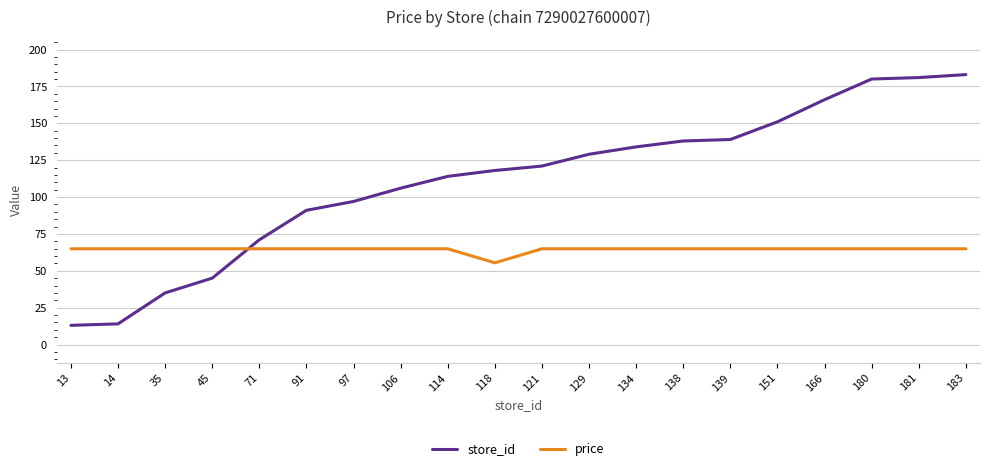

How many lines are shown in the chart?

2